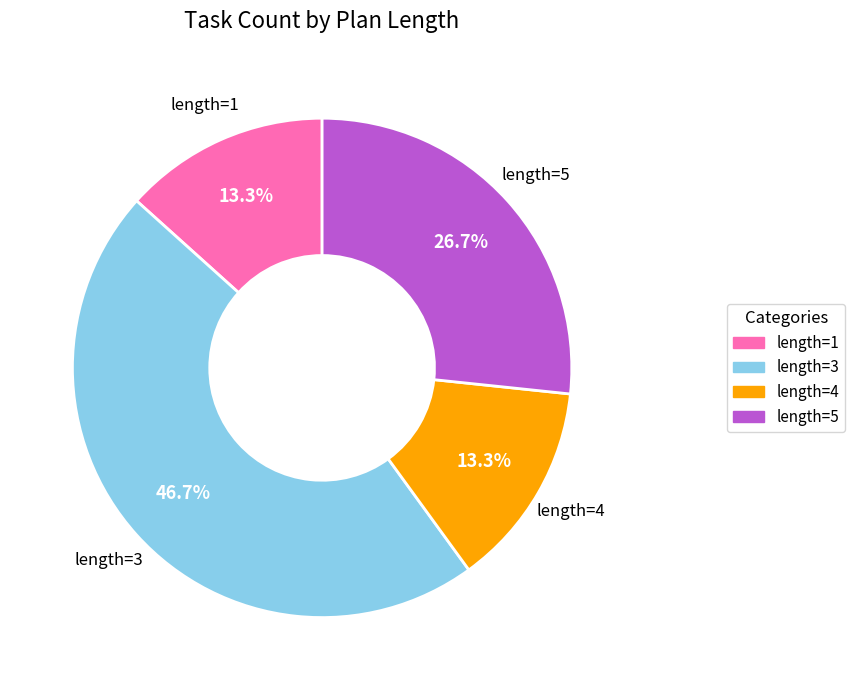

To the nearest percent, what is the difference between the largest and smallest slice percentages?

33%